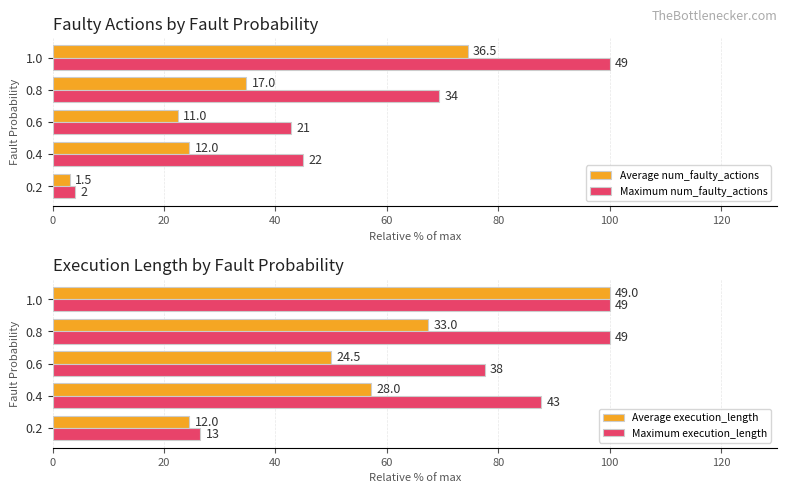

Which series has the widest spread of values?

Maximum num_faulty_actions